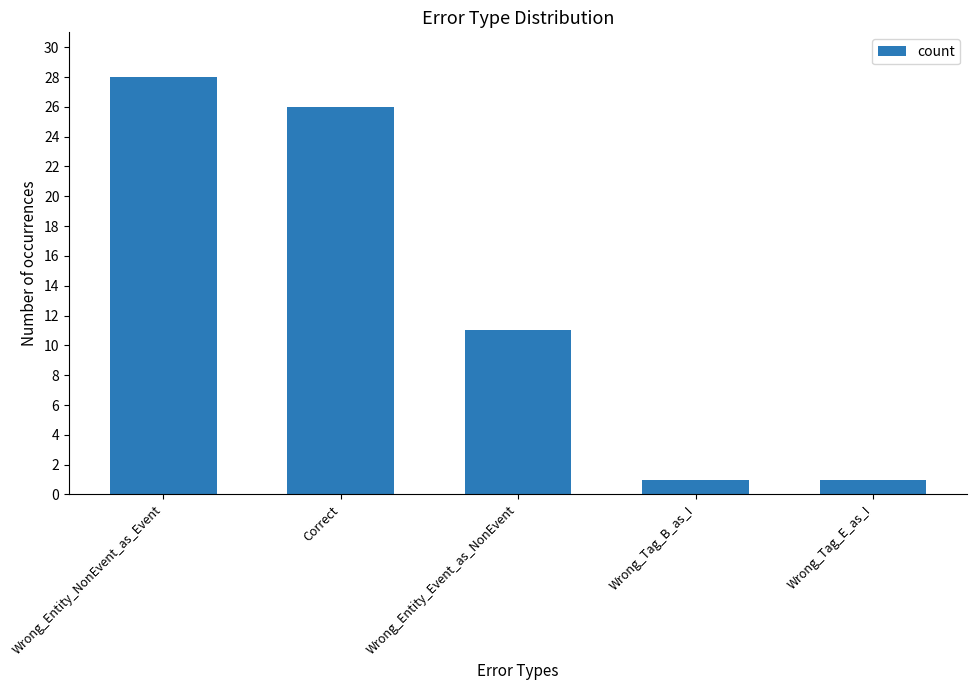

What is the label of the 2nd bar from the left?

Correct